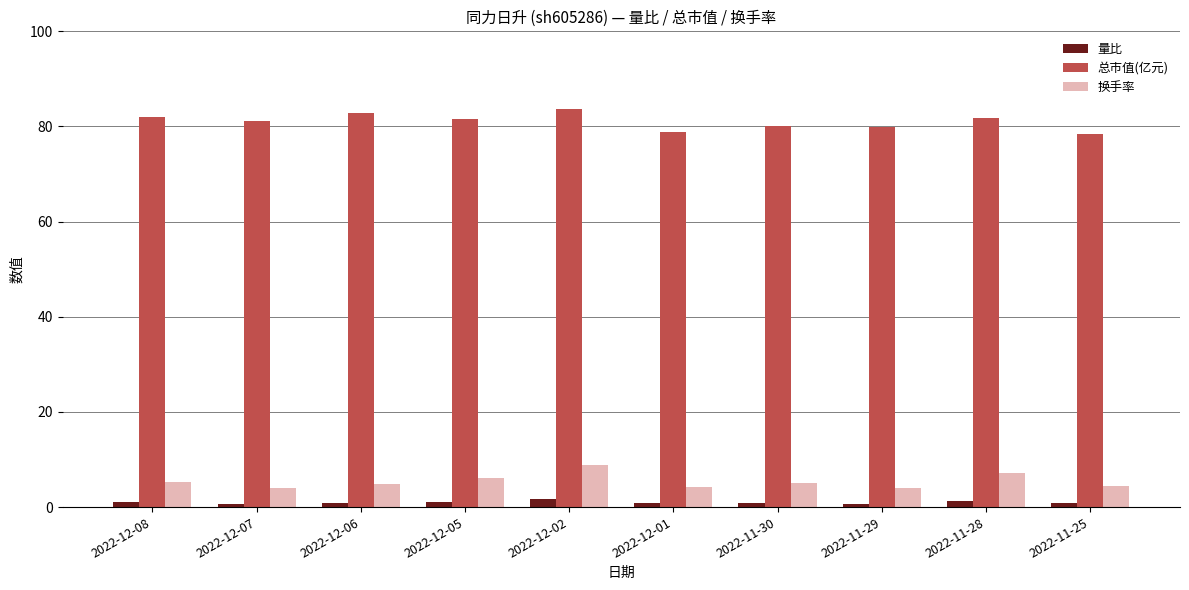

What is the maximum value shown in the chart?

83.8